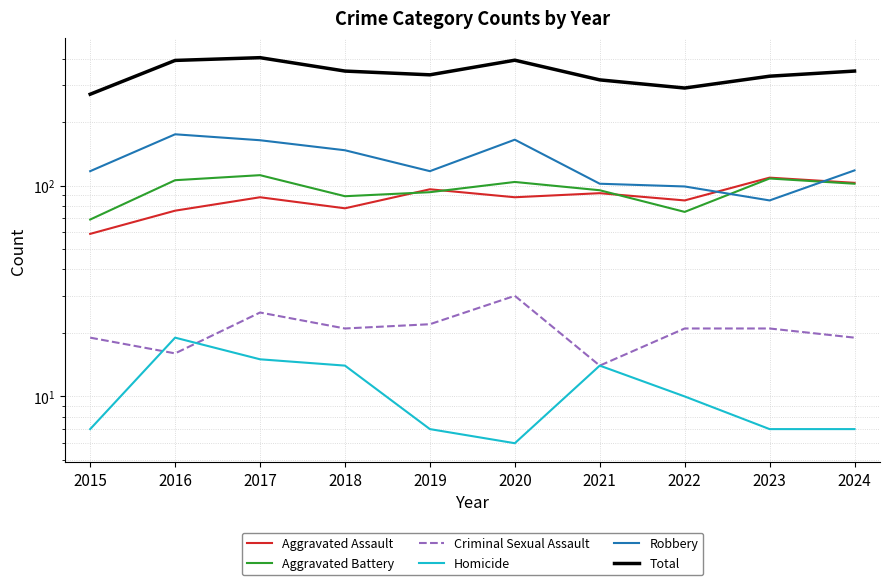

Rank the series at 2017 from highest to lowest value.

Total, Robbery, Aggravated Battery, Aggravated Assault, Criminal Sexual Assault, Homicide